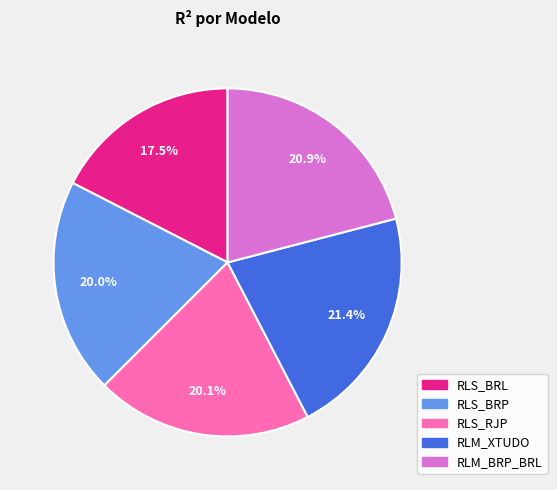

Which category has the smallest portion of the pie?

RLS_BRL